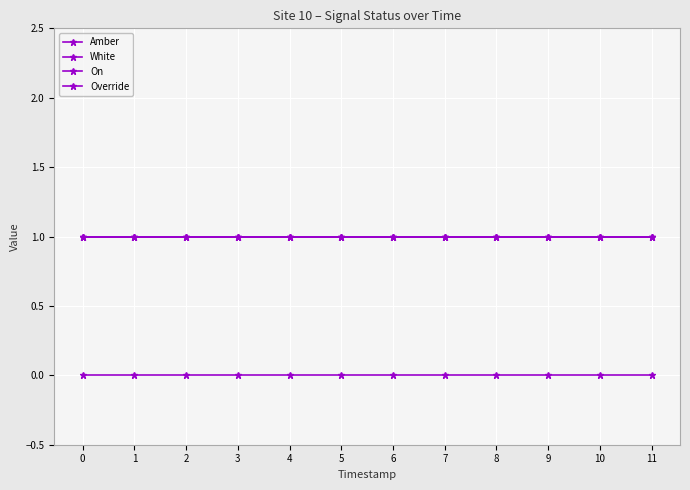

What is the highest value of the White series?

1